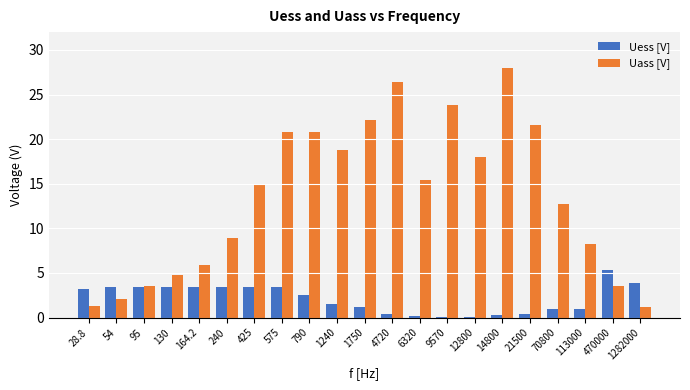

What is the approximate value of Uess [V] at 470000?

5.3